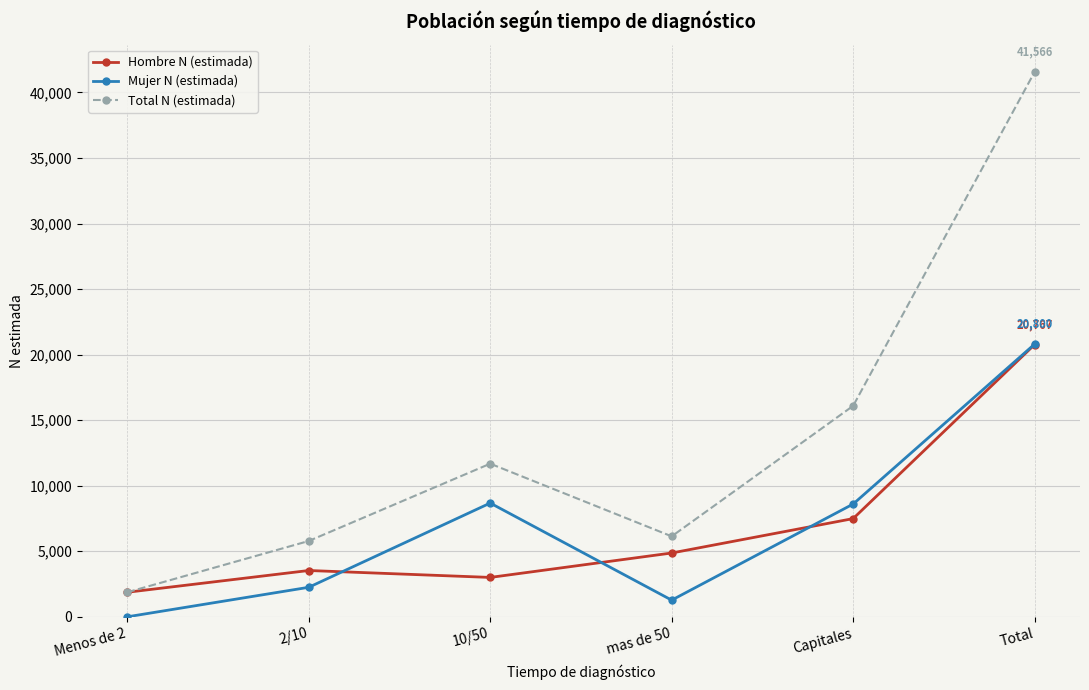

How many interior local peaks does the Hombre N (estimada) series have?

1